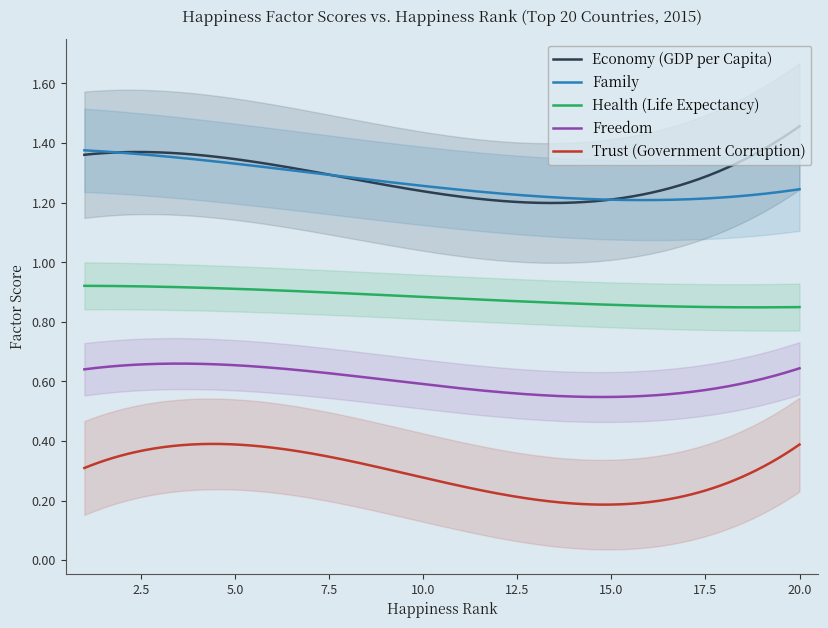

True or false: Freedom and Economy (GDP per Capita) intersect in this chart.

False